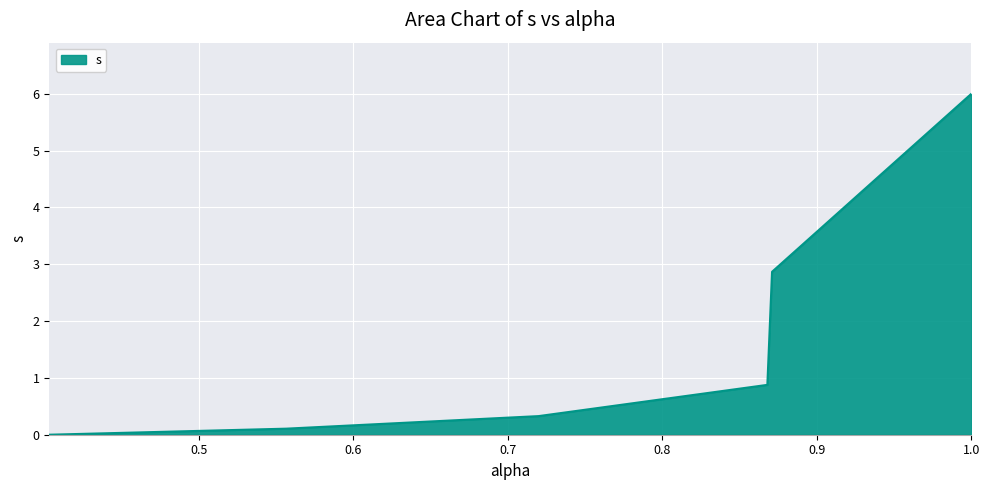

What is the sum of all values?

10.2